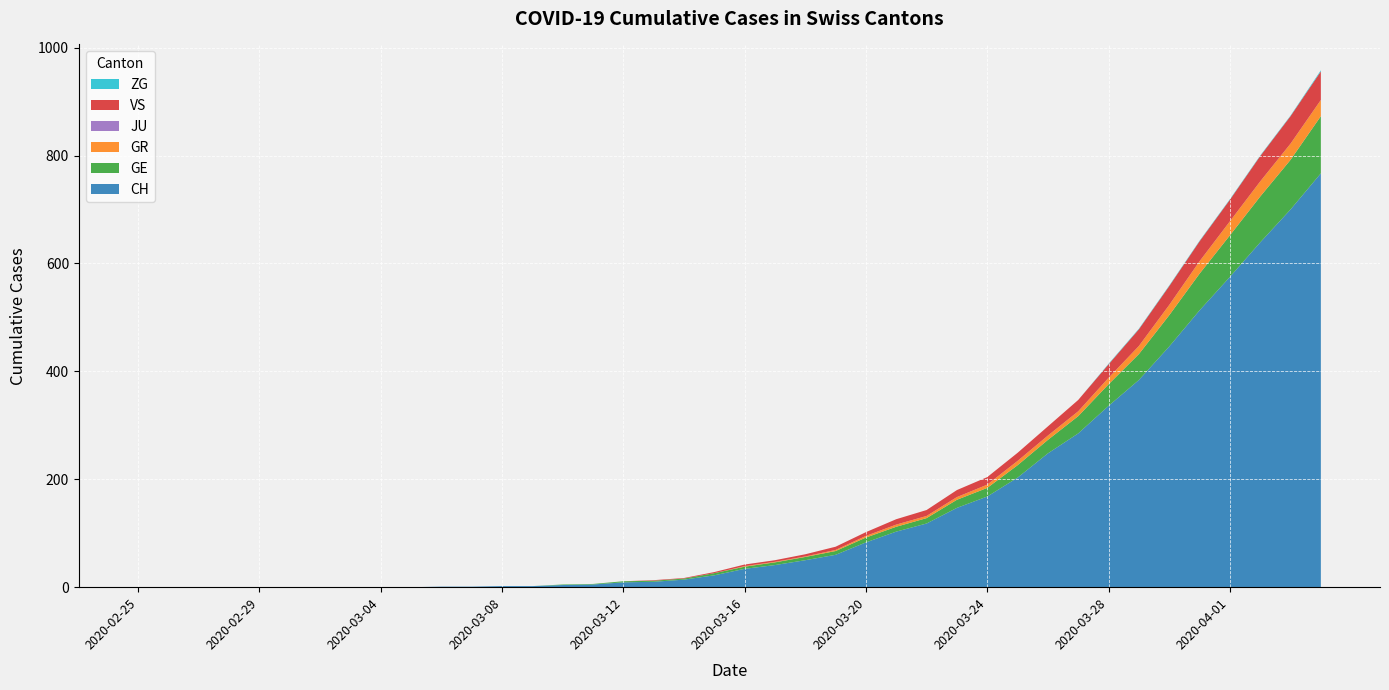

Reading left to right, list all the values displayed in this chart.

CH: 0	0	0	0	0	0	0	0	0	0	1	1	2	2	4	5	9	10	14	22	34	41	50	60	83	103	118	147	168	203	248	285	336	384	446	513	575	639	700	767
GE: 0	0	0	0	0	0	0	0	0	0	0	0	0	0	1	1	2	2	2	4	4	5	6	7	9	9	10	15	16	23	25	32	40	48	58	68	77	85	92	106
GR: 0	0	0	0	0	0	0	0	0	0	0	0	0	0	0	0	0	0	0	0	1	1	1	2	3	4	4	5	6	8	8	9	12	15	19	23	26	28	30	30
JU: 0	0	0	0	0	0	0	0	0	0	0	0	0	0	0	0	0	0	0	0	0	0	0	0	0	0	0	0	0	0	0	0	0	0	0	0	0	0	0	0
VS: 0	0	0	0	0	0	0	0	0	0	0	0	0	0	0	0	0	1	1	2	3	3	4	6	7	10	11	13	14	15	17	21	25	31	35	37	40	47	51	53
ZG: 0	0	0	0	0	0	0	0	0	0	0	0	0	0	0	0	0	0	0	0	0	0	0	0	0	0	0	0	0	0	0	0	1	1	1	1	1	1	1	2